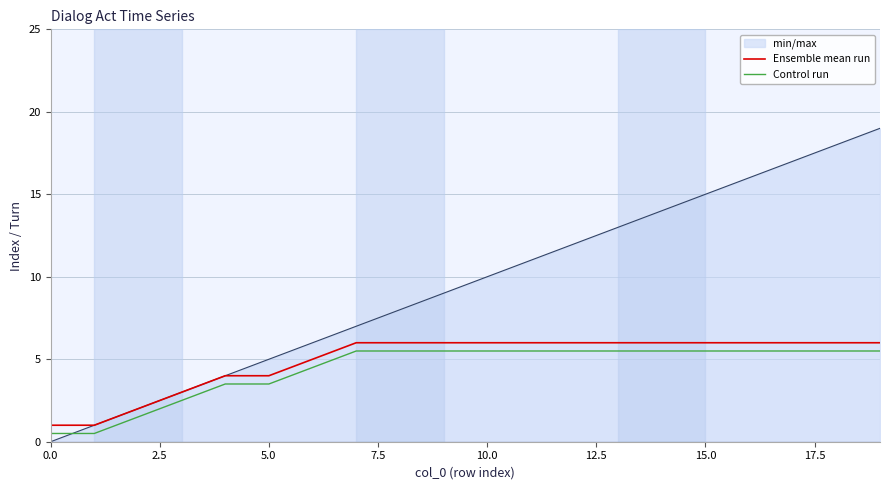

True or false: Ensemble mean run and Control run intersect in this chart.

False